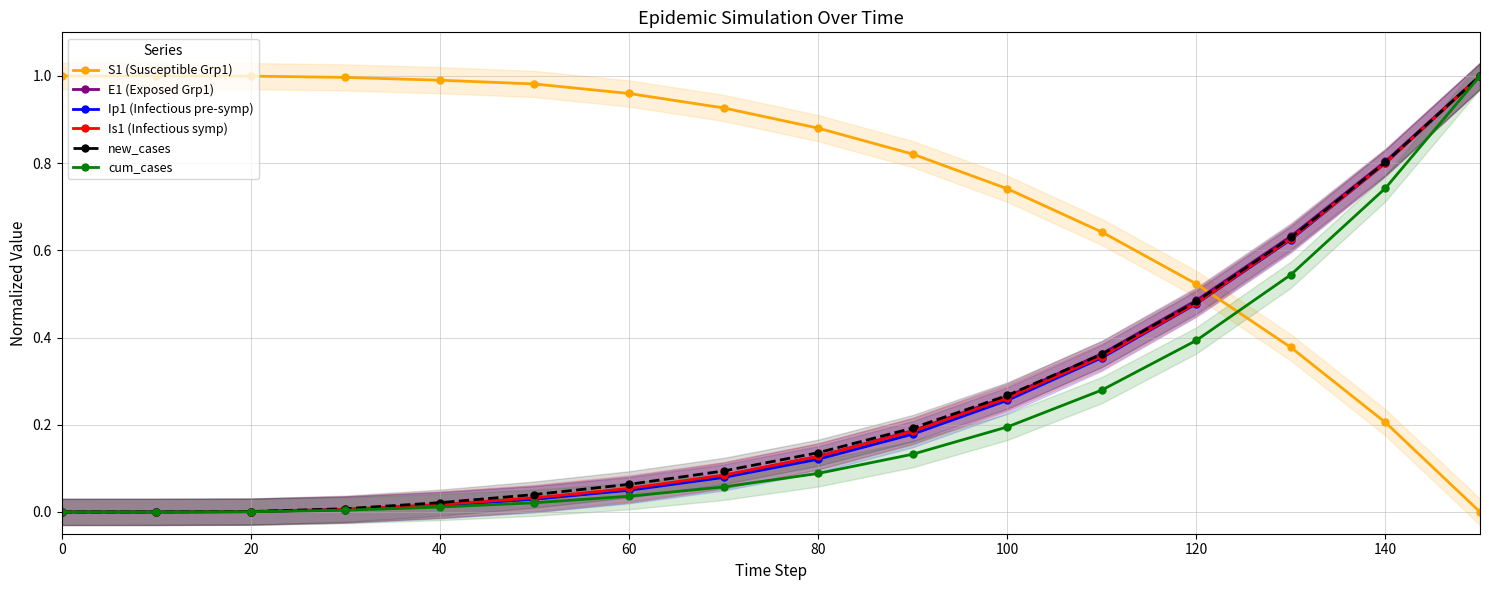

Which series has the widest spread of values?

S1 (Susceptible Grp1)